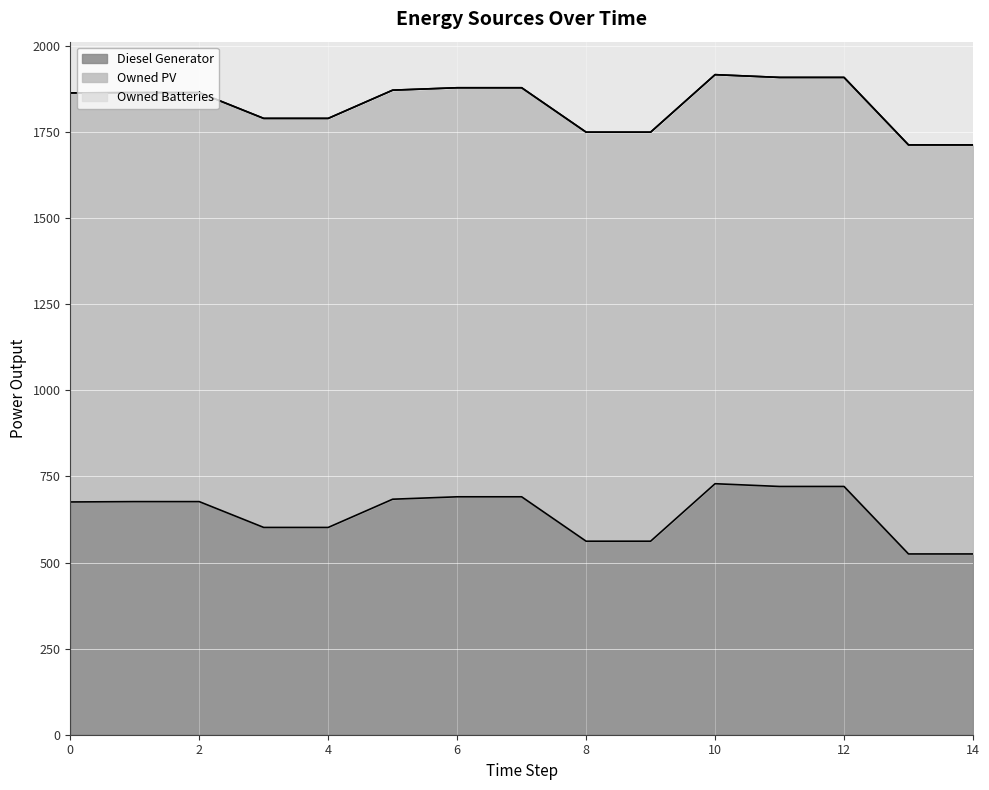

What are all the series names shown in the legend?

Diesel Generator, Owned PV, Owned Batteries